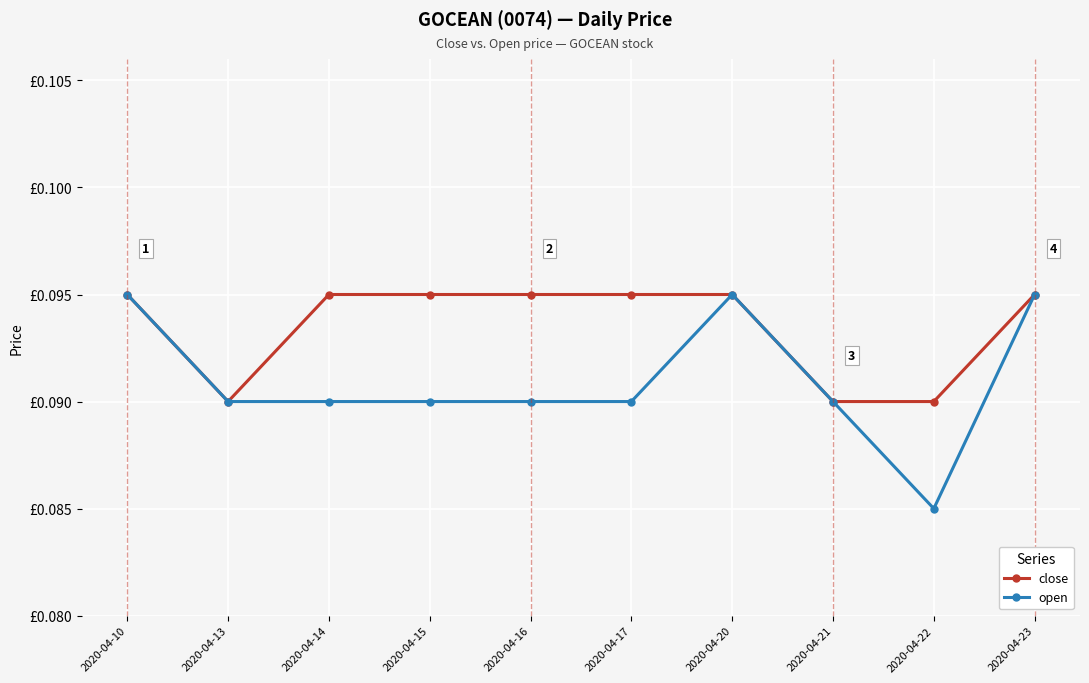

Is this an area chart (filled region under the line)?

No